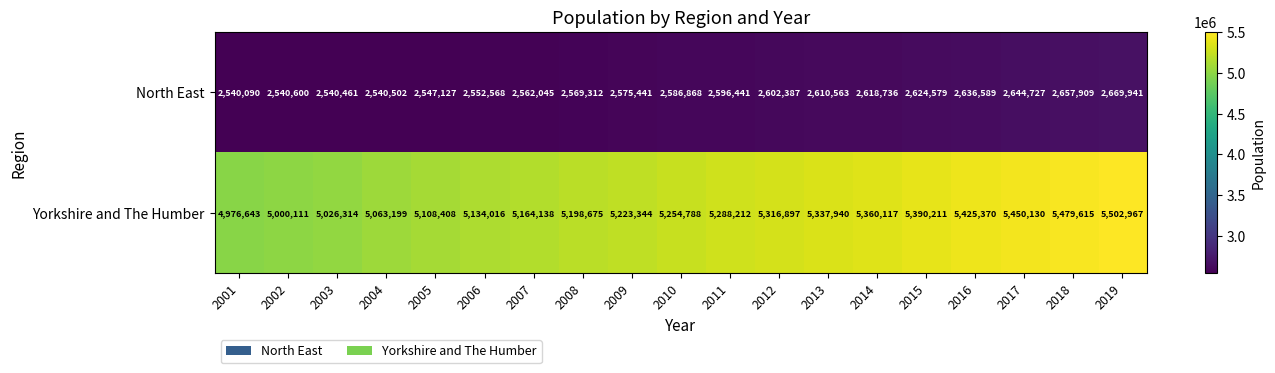

The North East series shows 1351542 at 2001. True or false?

False